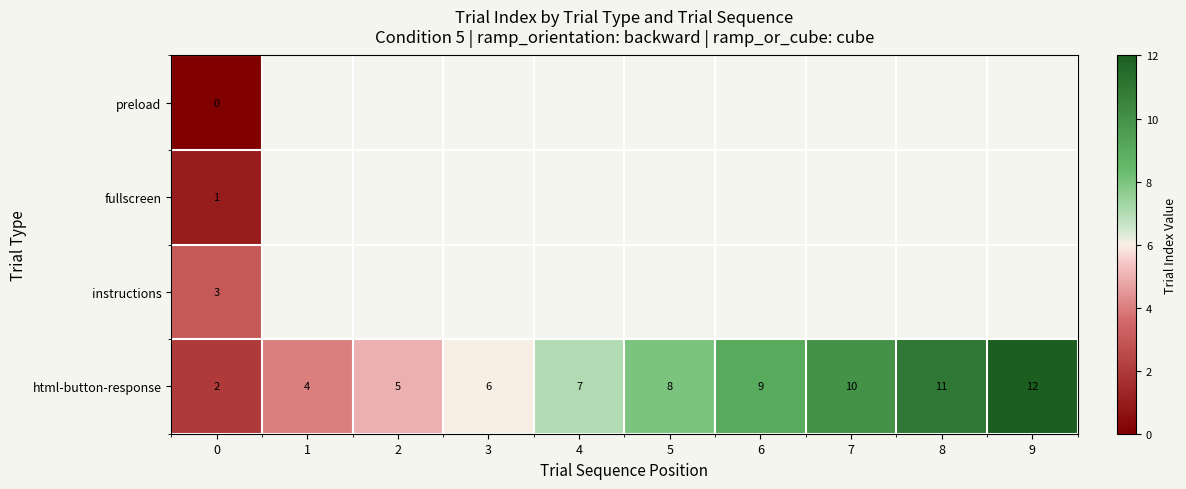

The value of html-button-response at 5 is 8. True or false?

True